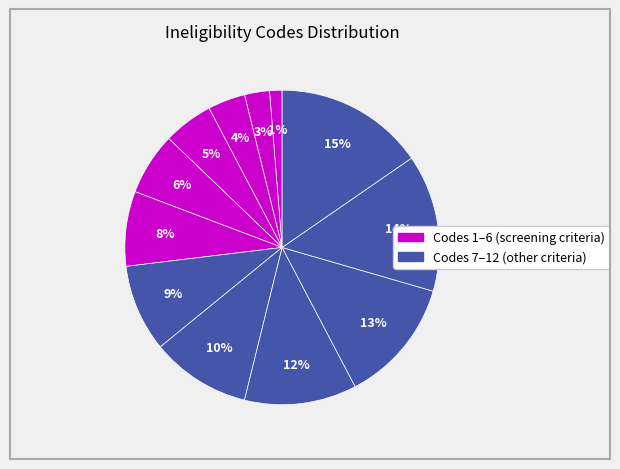

Count the number of slices in the pie.

12